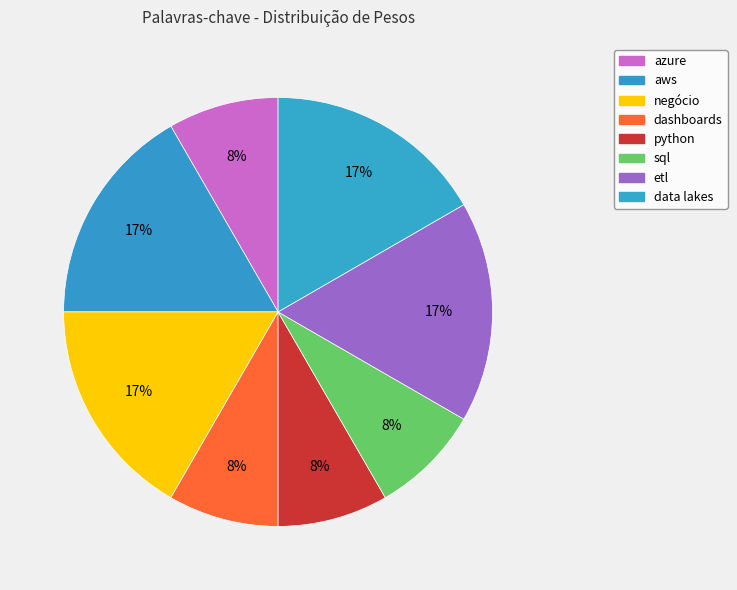

Which category has the biggest portion of the pie?

aws